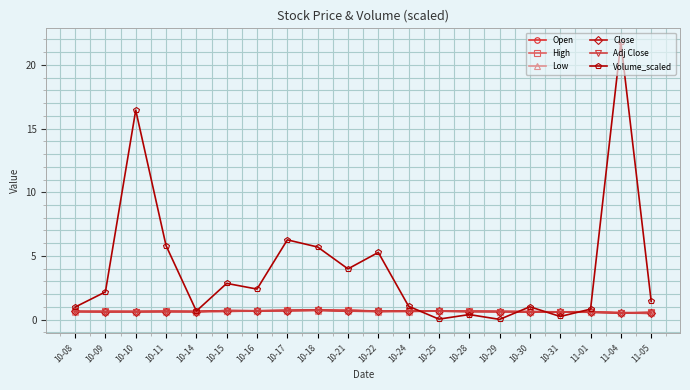

What is the value of the Open point at the 2nd from the left?

0.7